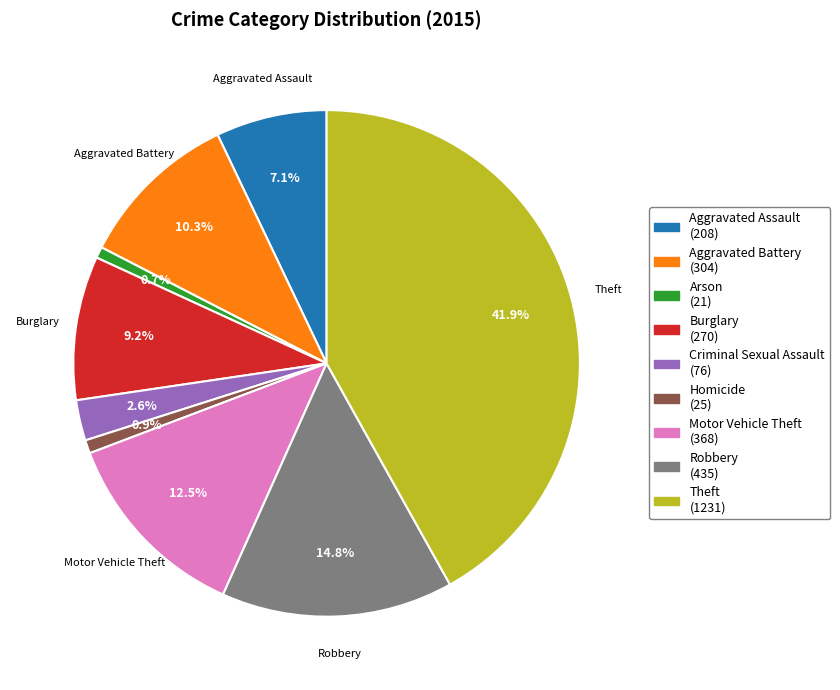

Is it true that Aggravated Assault is 1% of the pie?

False